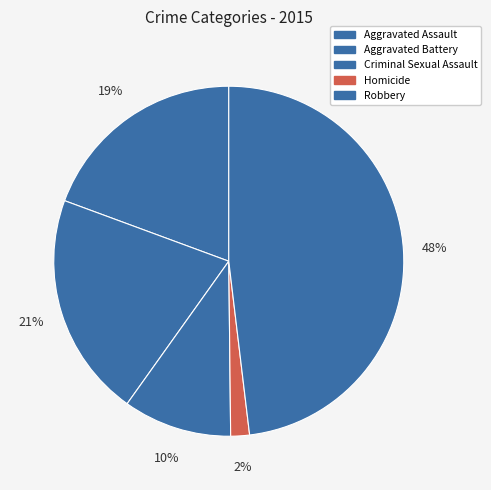

True or false: Robbery accounts for 62% of the total.

False